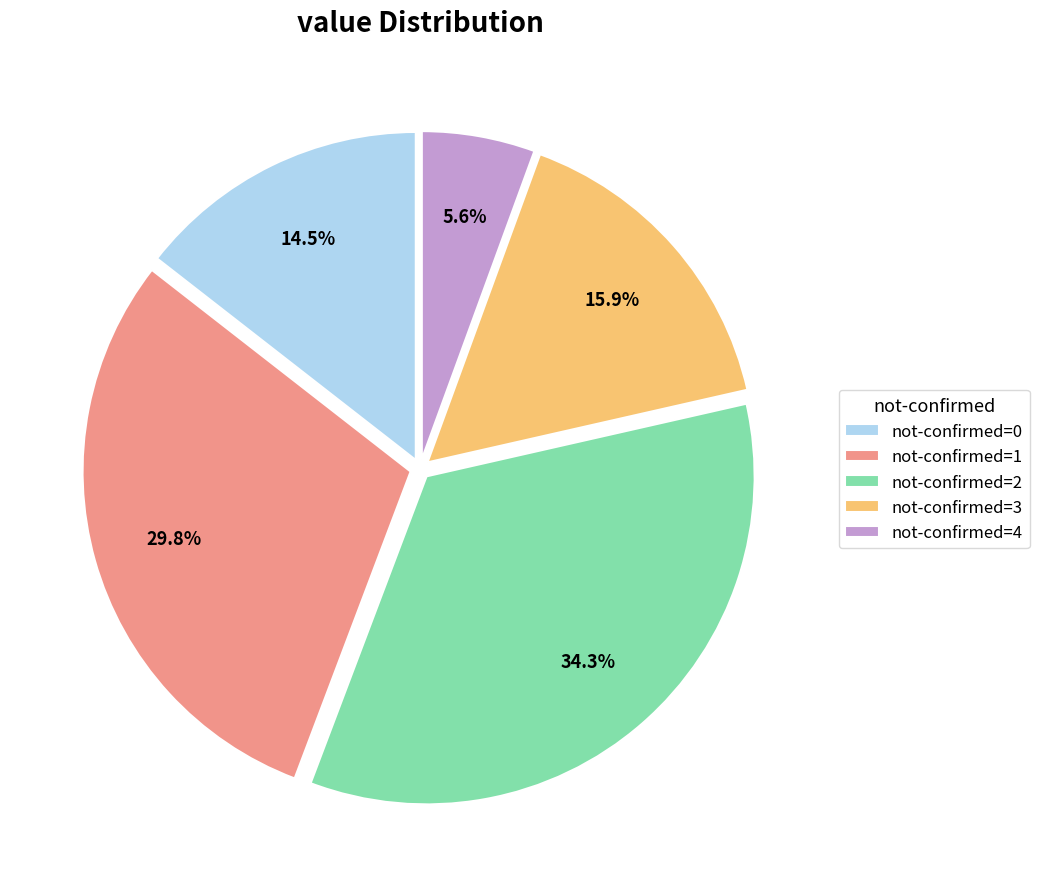

What is the ratio of the value at not-confirmed=3 to the value at not-confirmed=0?

1.1